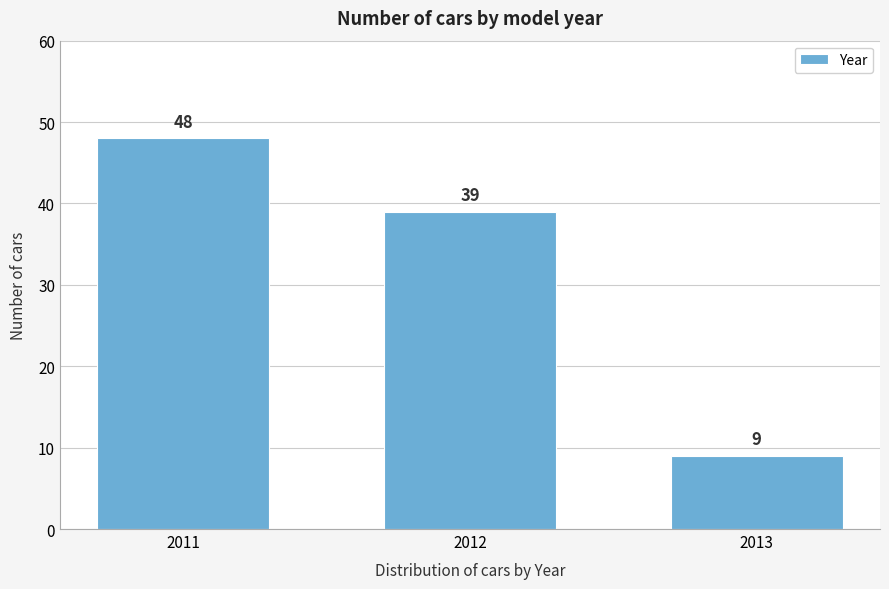

Reading left to right, what are all the values shown in this chart?

2011=48	2012=39	2013=9